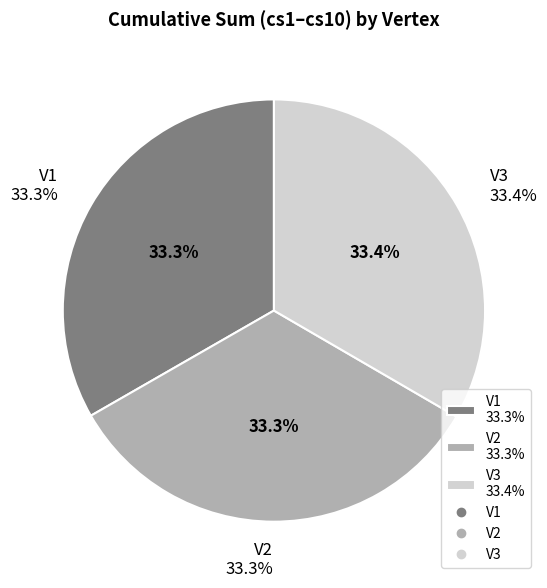

To the nearest percent, what portion does V1 represent?

33%